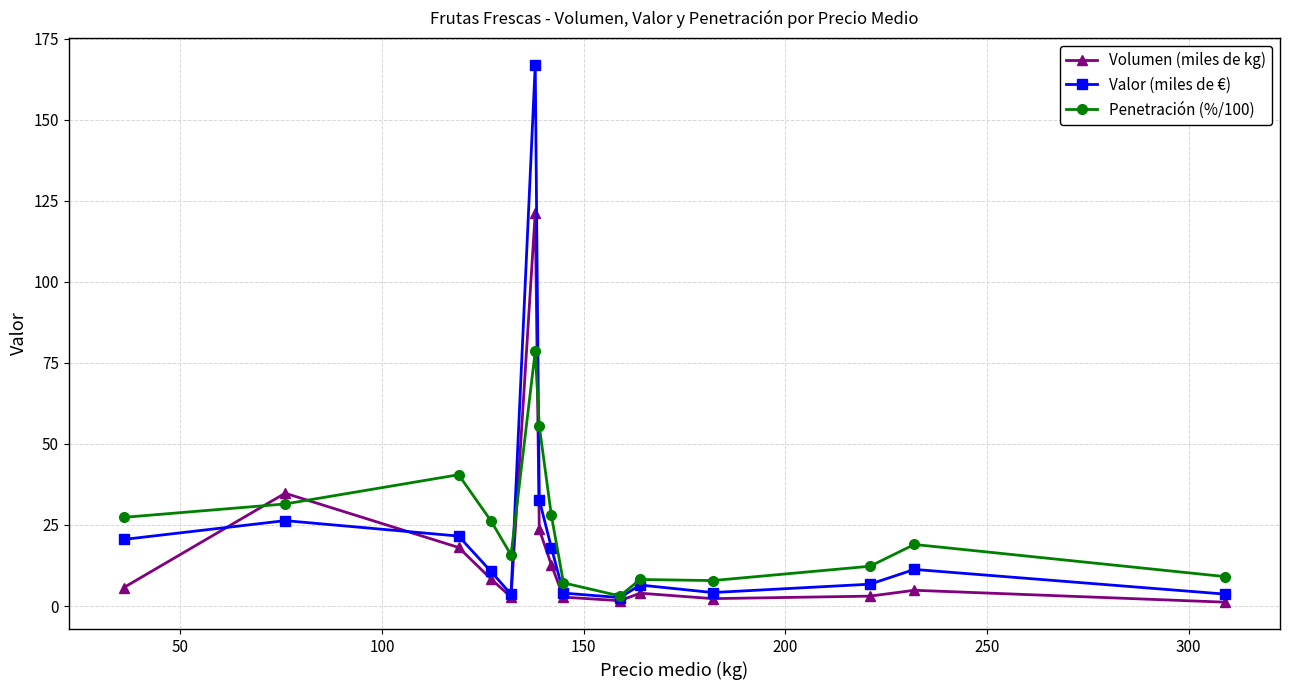

After their last crossing, which series has the higher values: Valor (miles de €) or Volumen (miles de kg)?

Valor (miles de €)